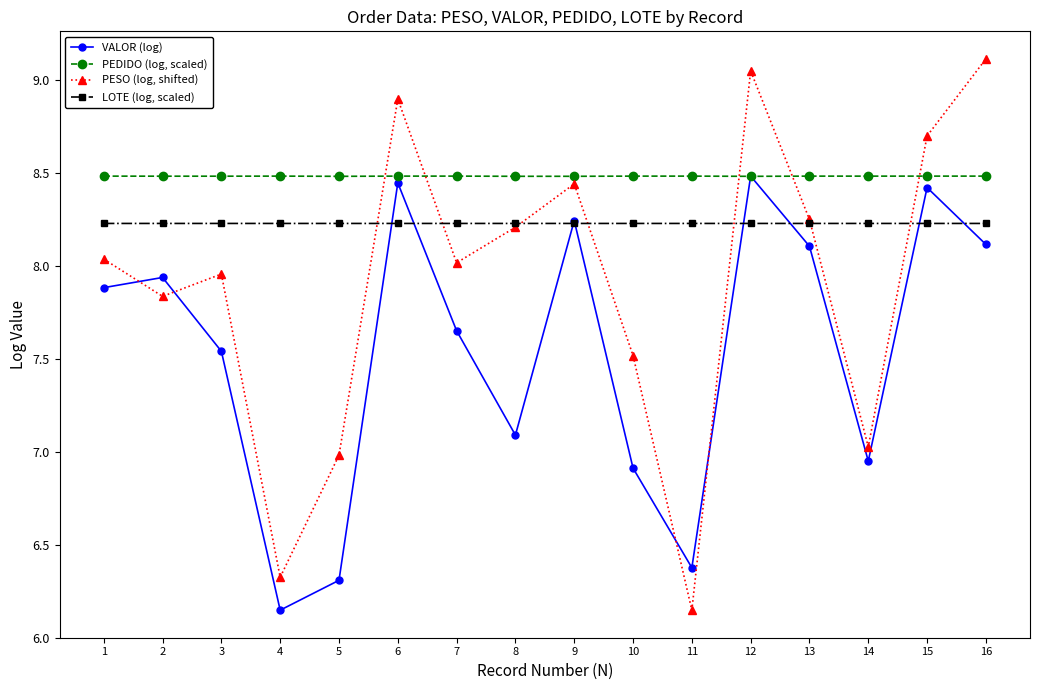

How many interior local peaks does the PESO (log, shifted) series have?

4